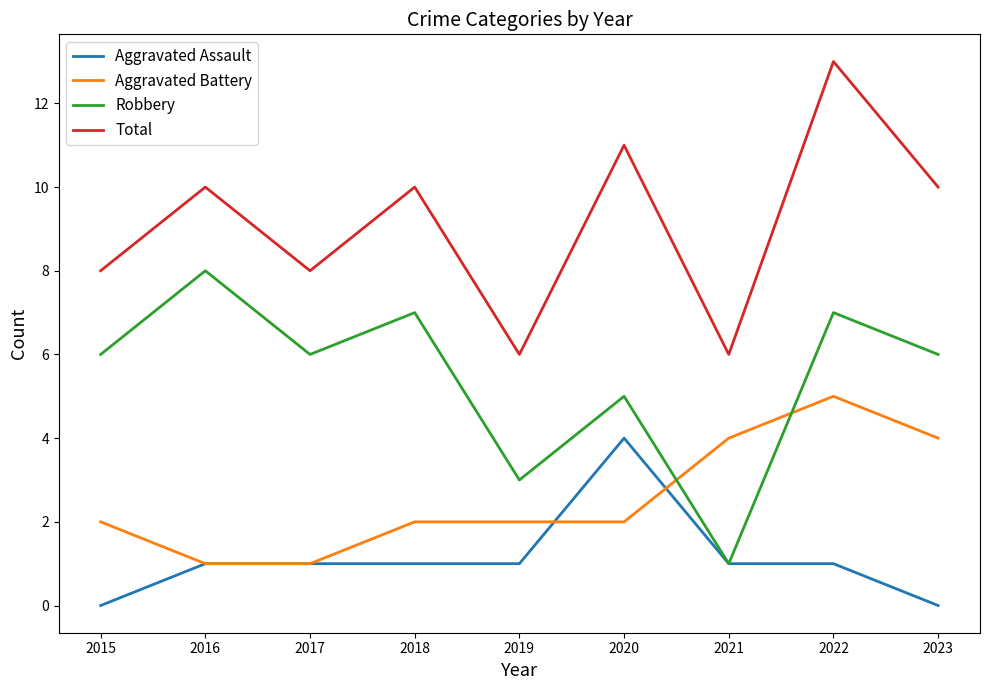

What is the approximate value of Aggravated Battery at 2022?

5